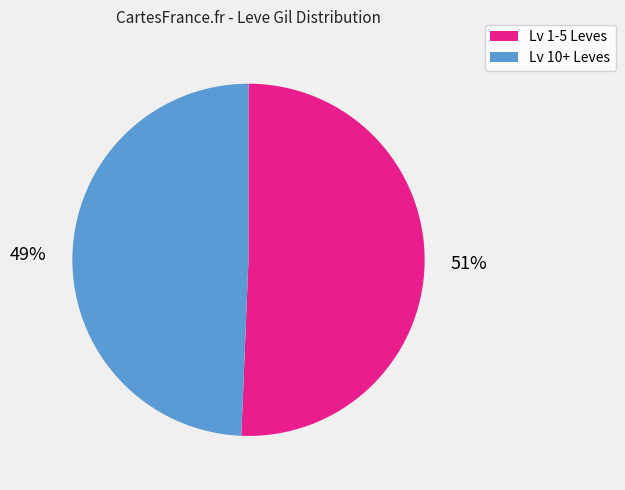

Is there any slice that represents more than half of the pie?

Yes